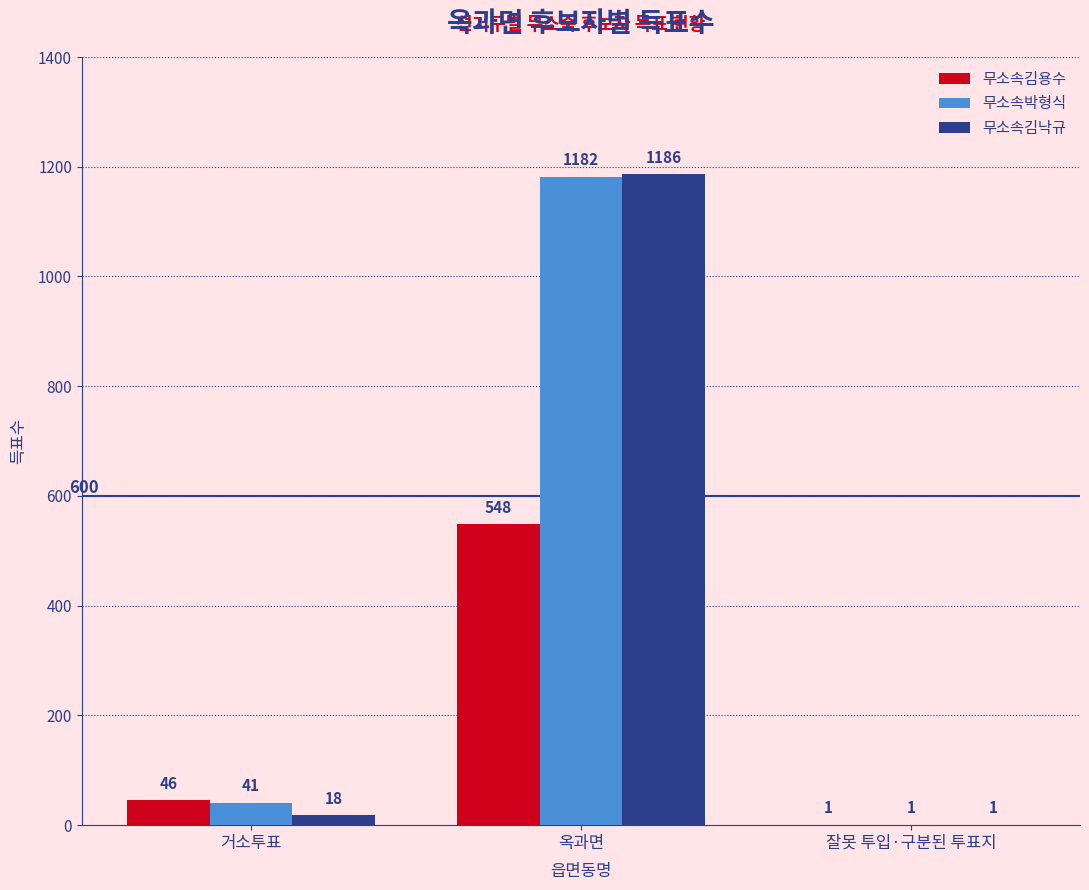

What is the difference between the 무소속김용수 values at 옥과면 and 잘못 투입·구분된 투표지?

547